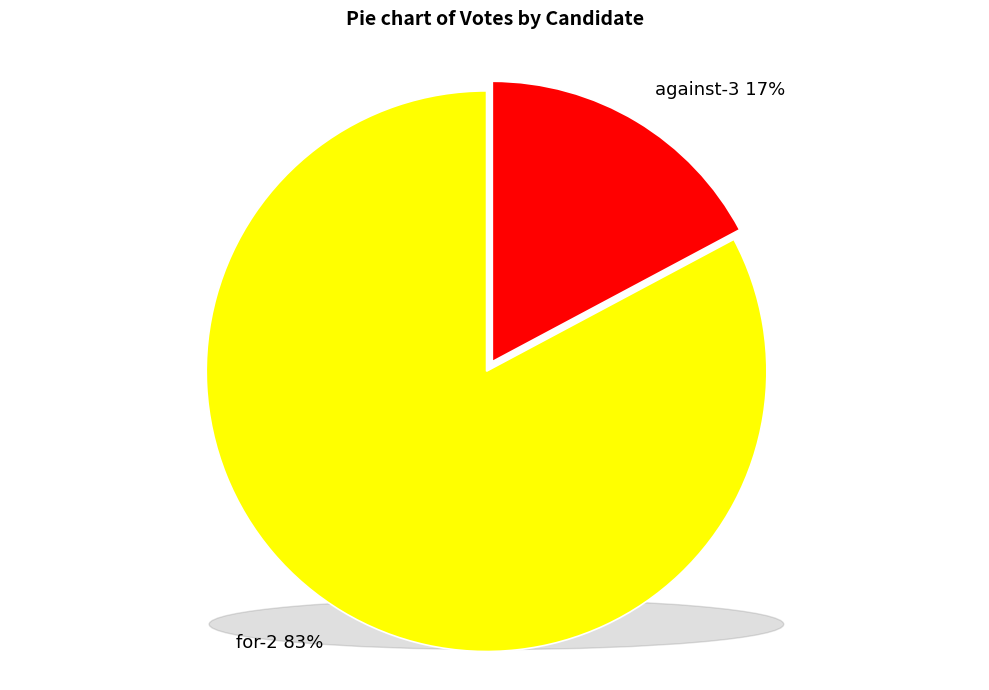

Is the sum of for-2 and against-3 greater than half?

Yes